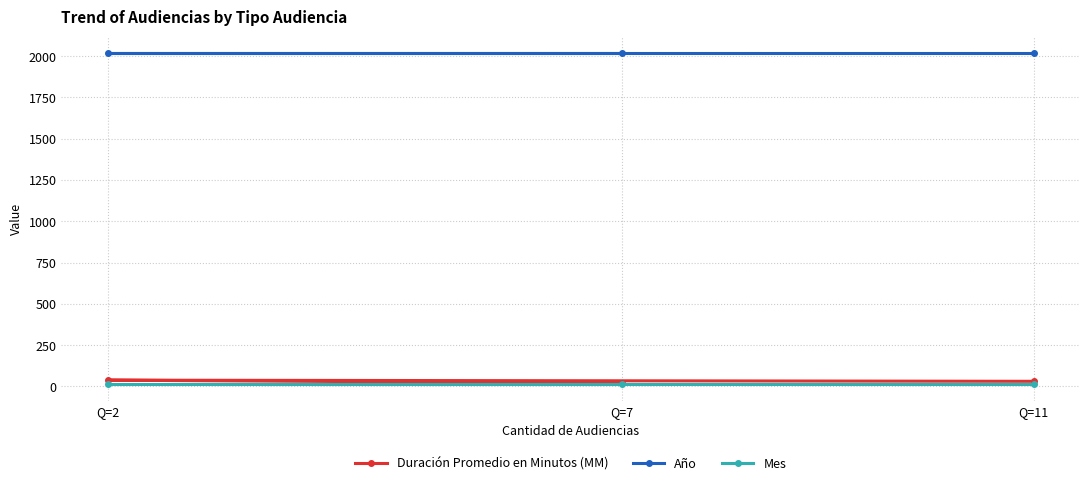

What is the smallest value displayed?

12